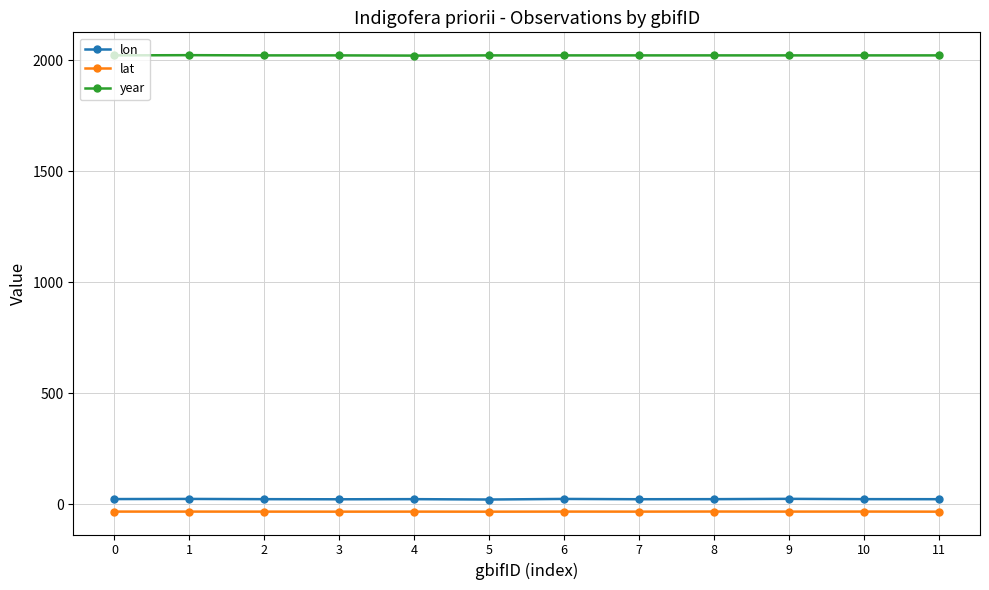

What is the difference between the highest and lowest values at 7?

2056.2